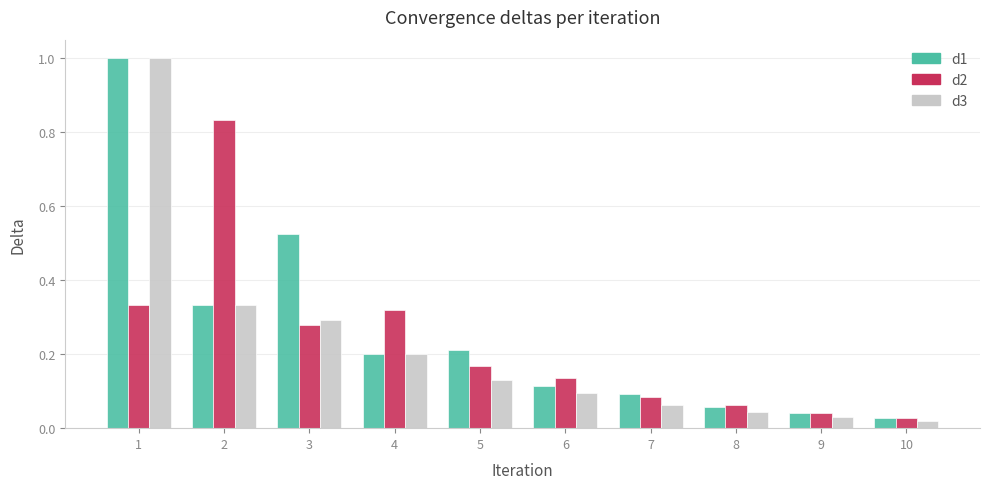

Which series has the largest range (max minus min)?

d3